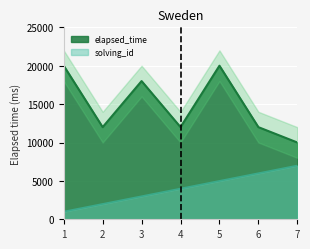

The solving_id series shows 497 at 1. True or false?

False